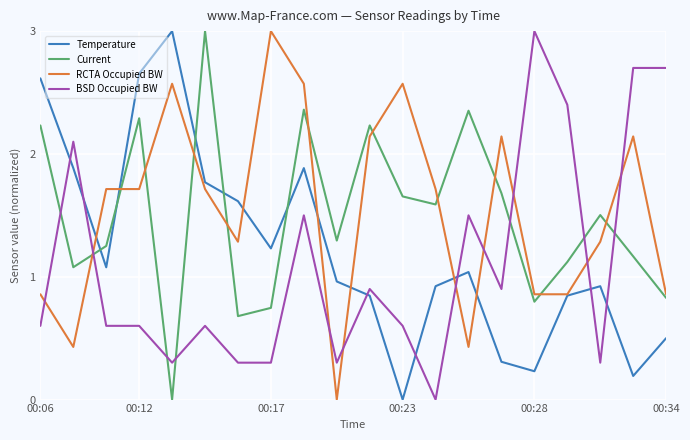

Which series ends up on top after the final intersection of BSD Occupied BW and RCTA Occupied BW?

BSD Occupied BW